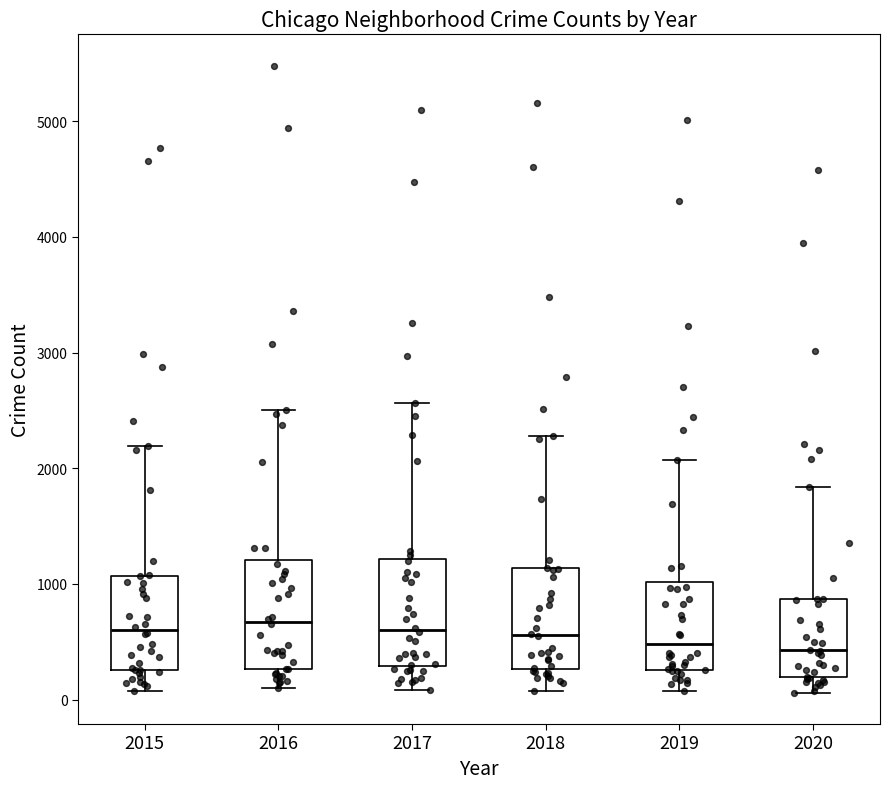

Reading left to right, read every box against the y-axis: the position of its median line, the range the box covers, and the ends of its whiskers. The values are not printed on the chart, so give them approximately, as read against the axis.

2015: median 600, box 300 to 1100, whiskers 100 to 2200
2016: median 700, box 300 to 1200, whiskers 100 to 2500
2017: median 600, box 300 to 1200, whiskers 100 to 2600
2018: median 600, box 300 to 1100, whiskers 100 to 2300
2019: median 500, box 300 to 1000, whiskers 100 to 2100
2020: median 400, box 200 to 900, whiskers 100 to 1800